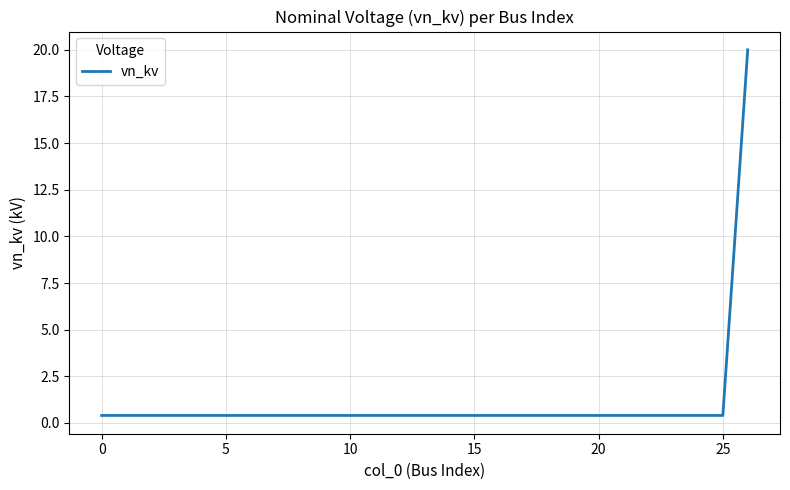

Is this an area chart (filled region under the line)?

No